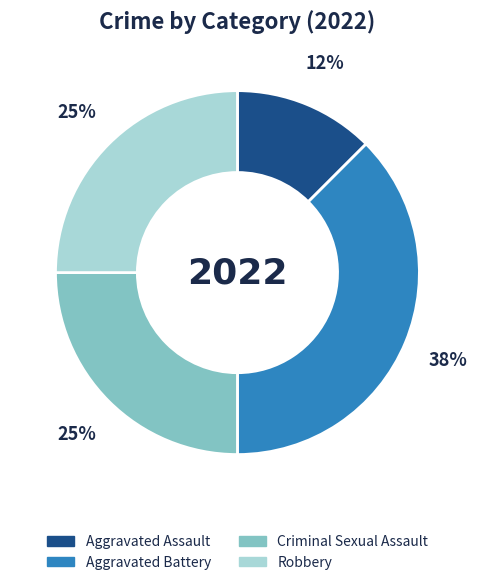

True or false: Aggravated Battery accounts for 43% of the total.

False